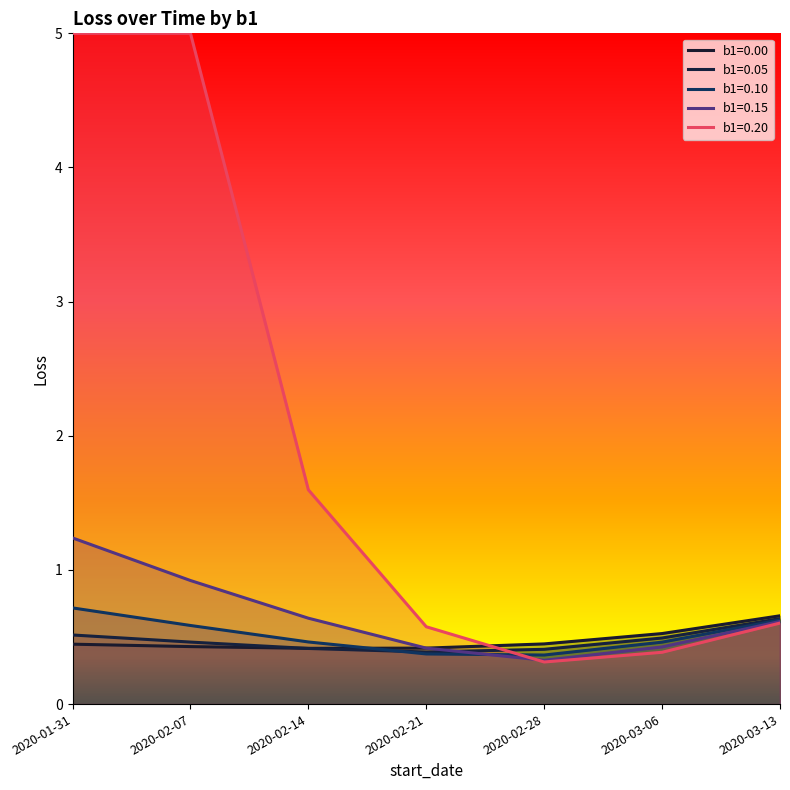

What is the label of the 1st point from the left?

2020-01-31